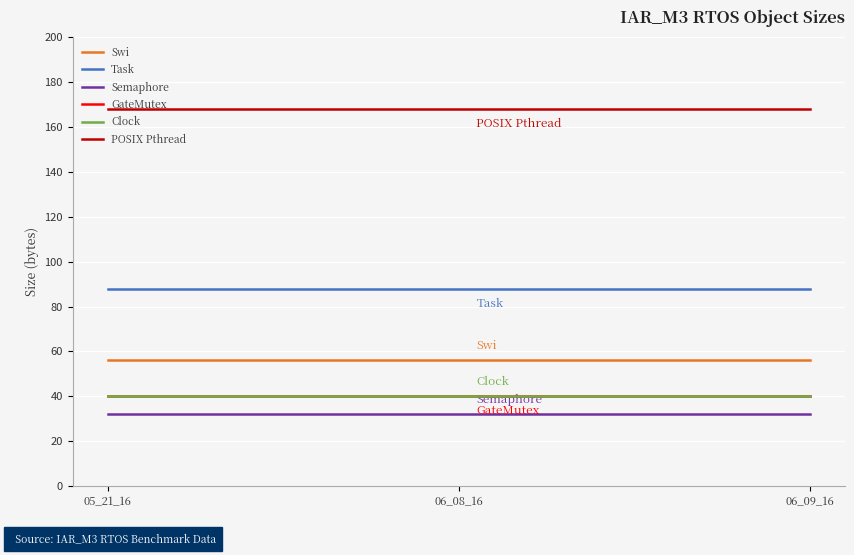

Is this an area chart (filled region under the line)?

No